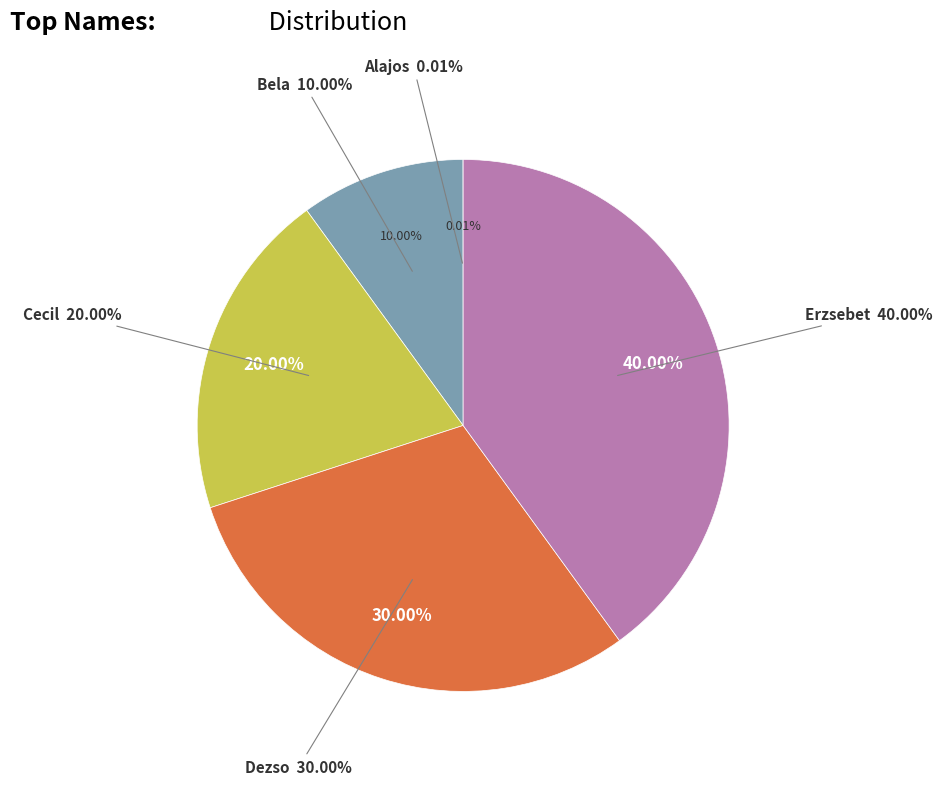

Count the number of slices in the pie.

5